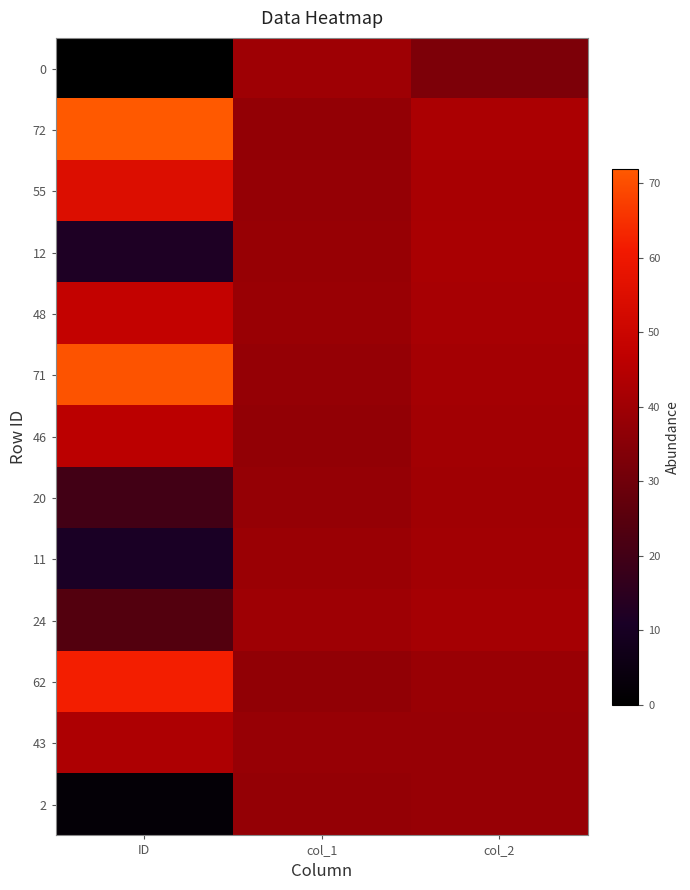

At how many categories does at least one series exceed 30?

3